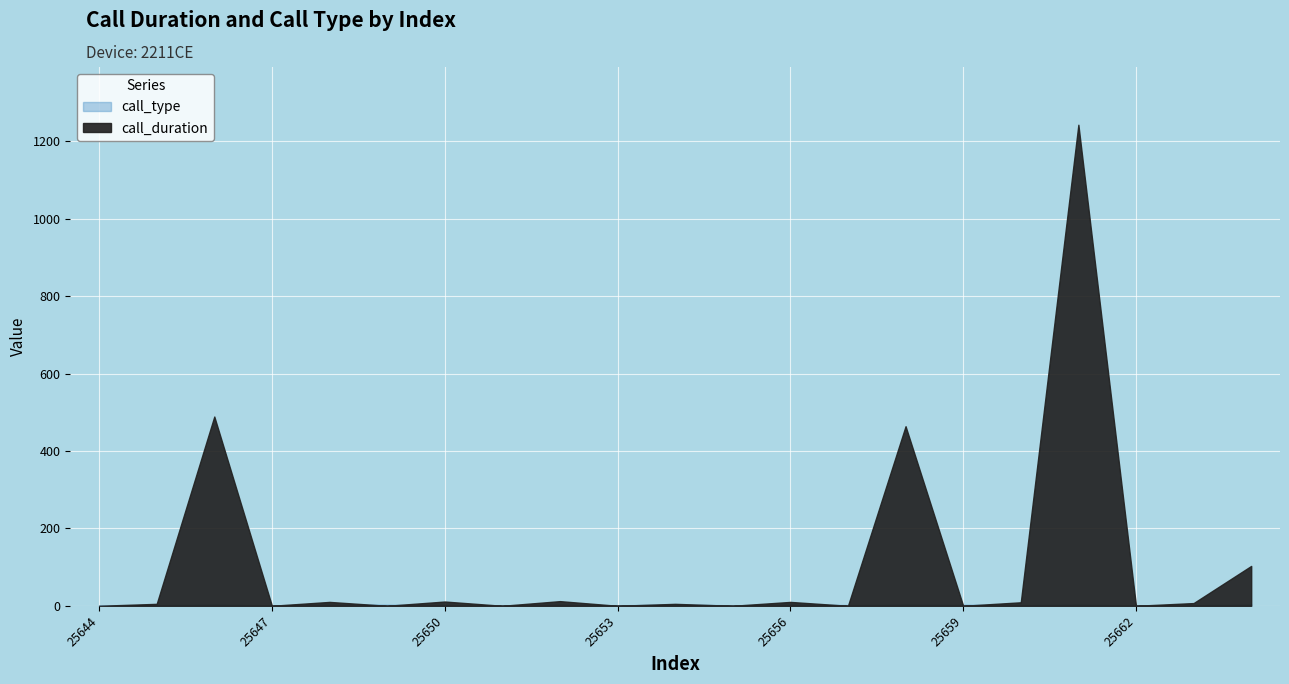

True or false: call_type and call_duration cross at least once.

True